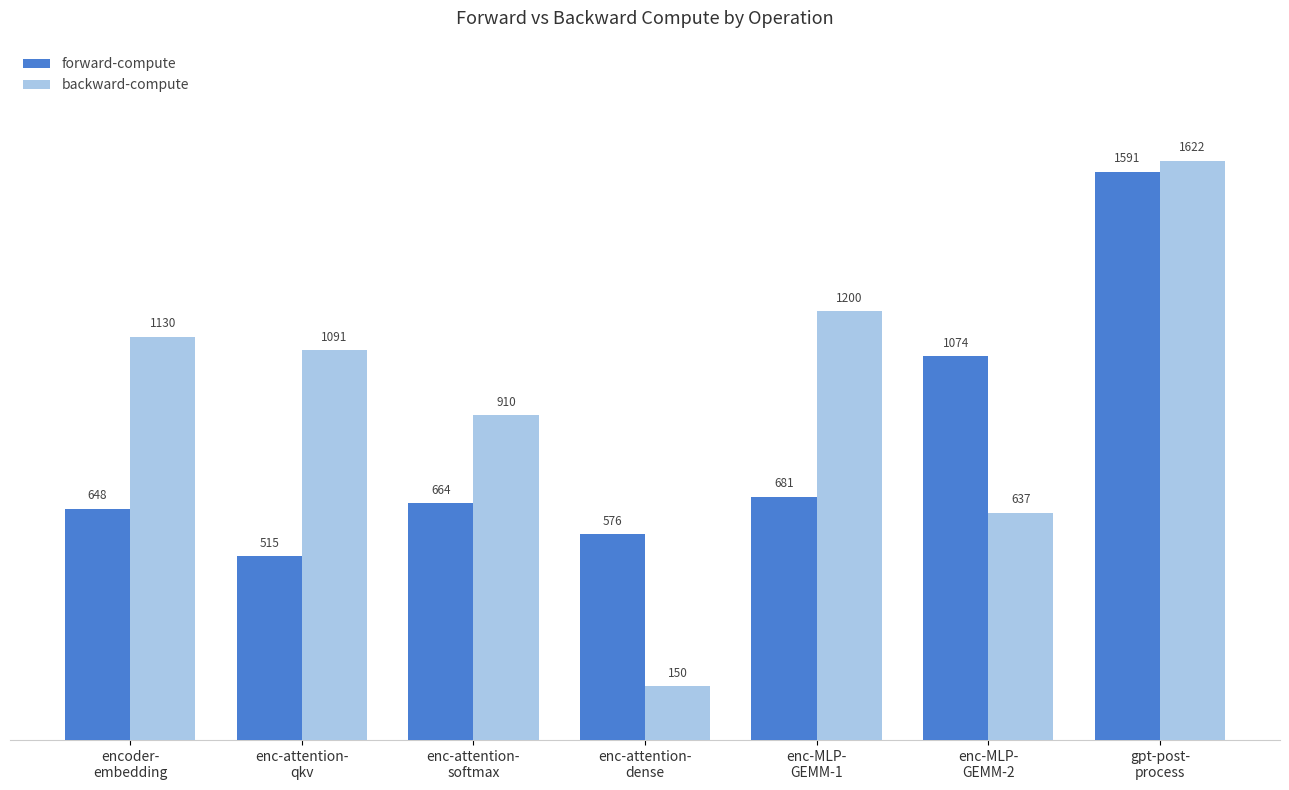

What is the difference between the highest and lowest values at enc-MLP-
GEMM-1?

519.0